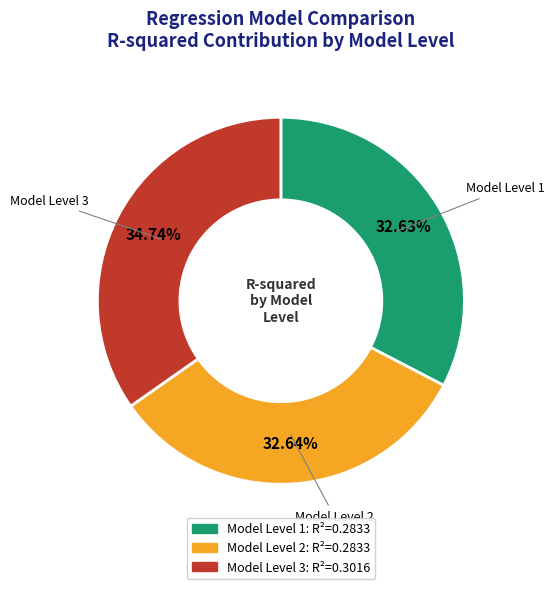

To the nearest percent, what percentage of the pie is Model Level 1?

33%